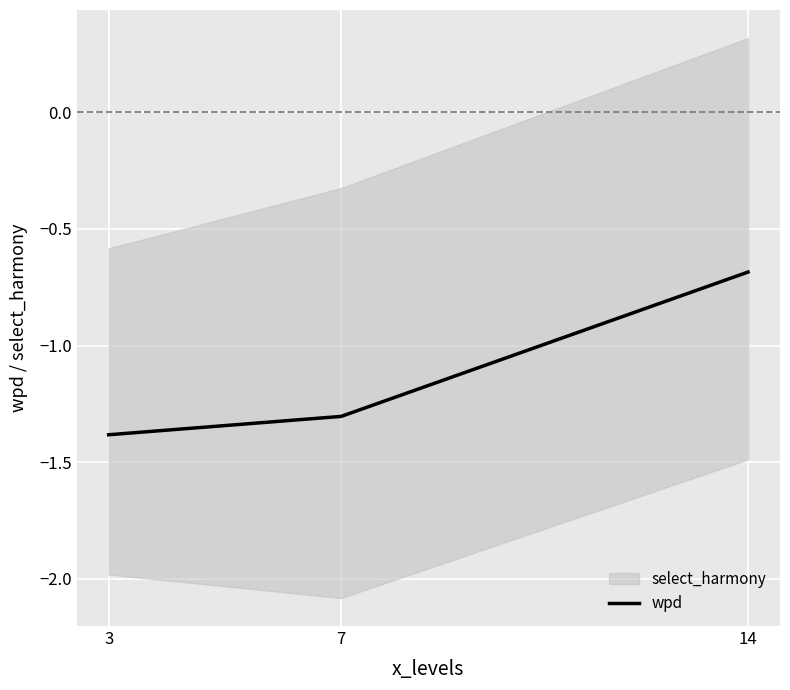

Reading left to right, what are all the values shown in this chart?

-1.4	-1.3	-0.7